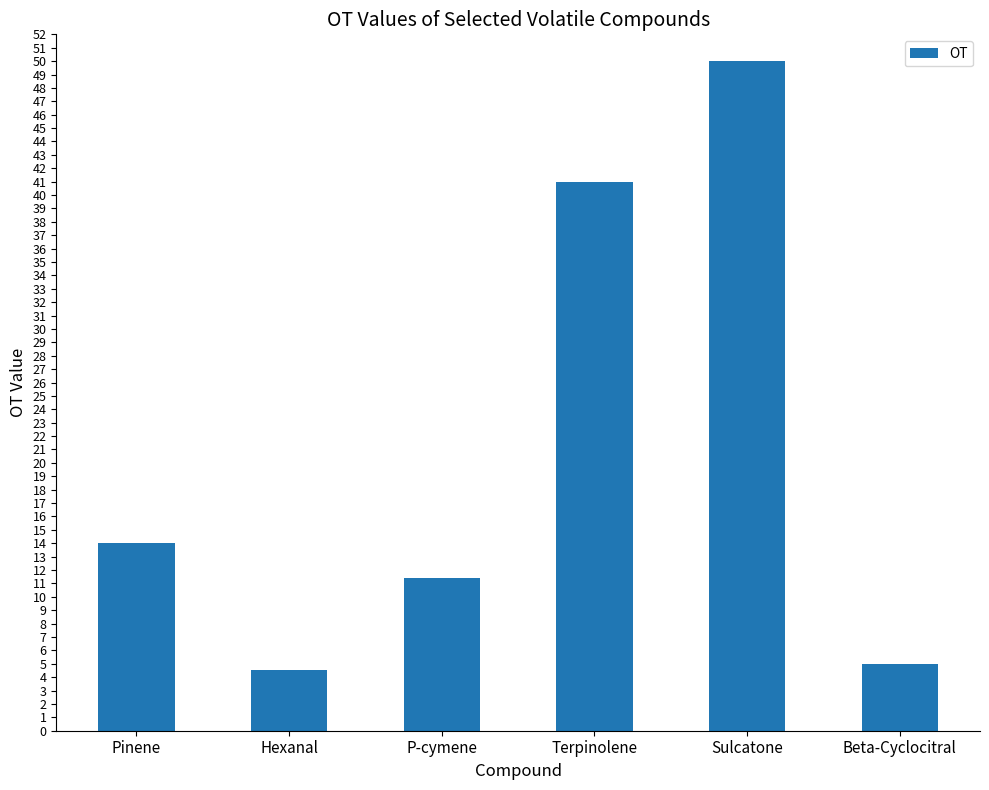

Are the bars horizontal?

No